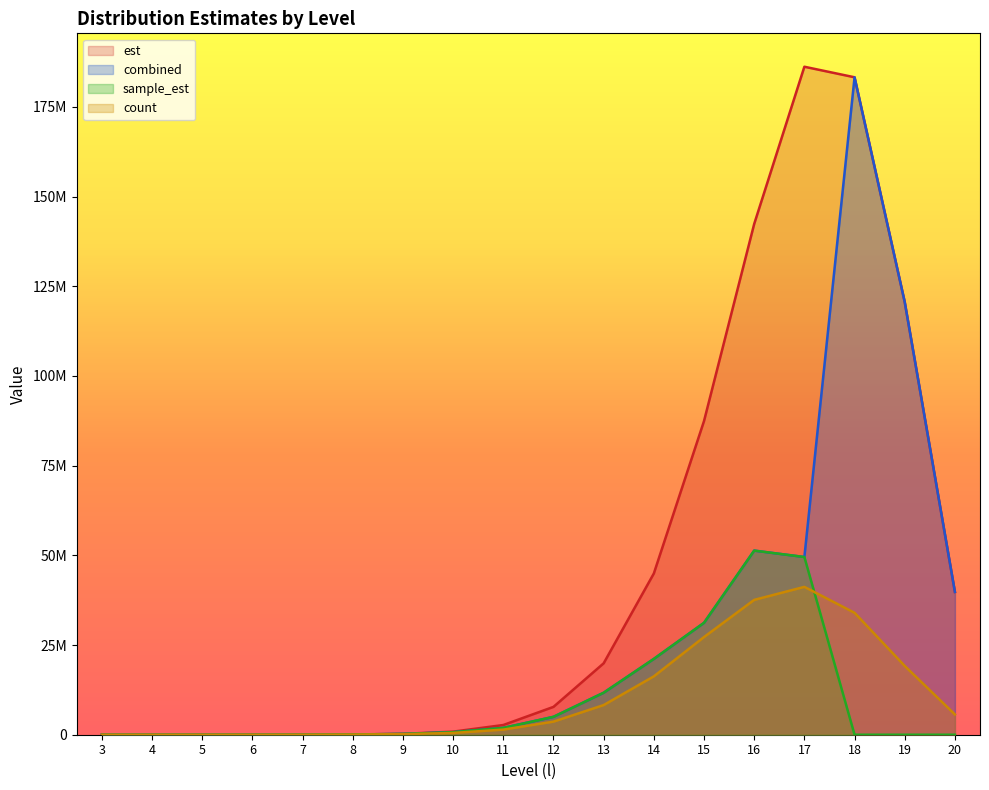

What is the difference between the maximum and second lowest values in the combined series?

183238873.9